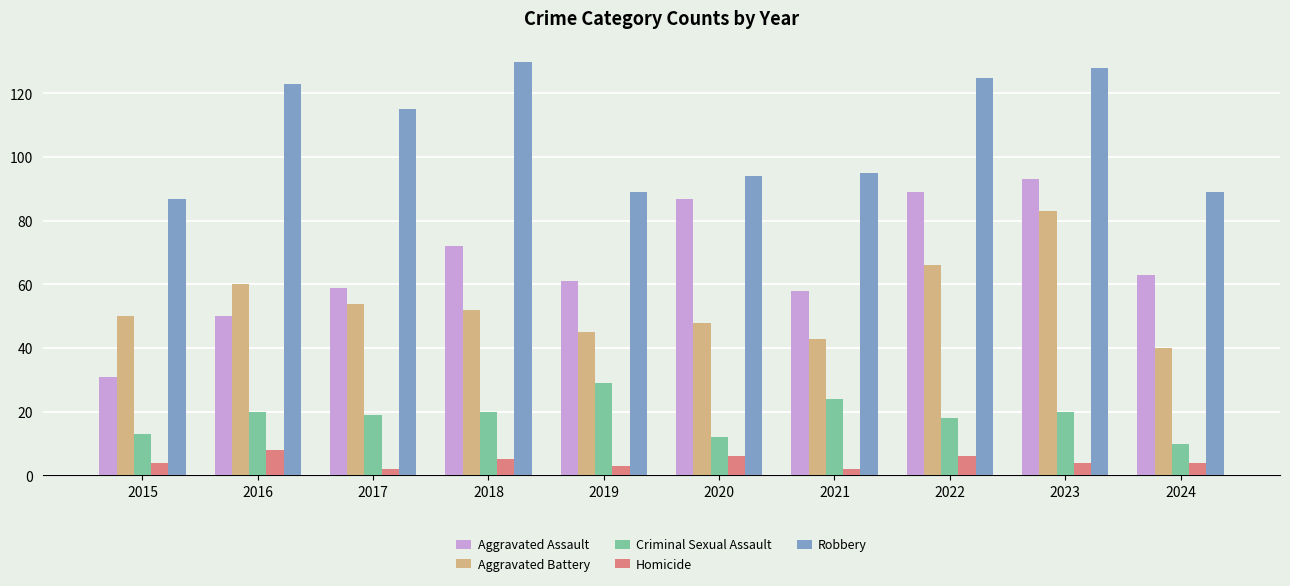

What is the value of the Aggravated Battery bar at the 9th from the left?

83